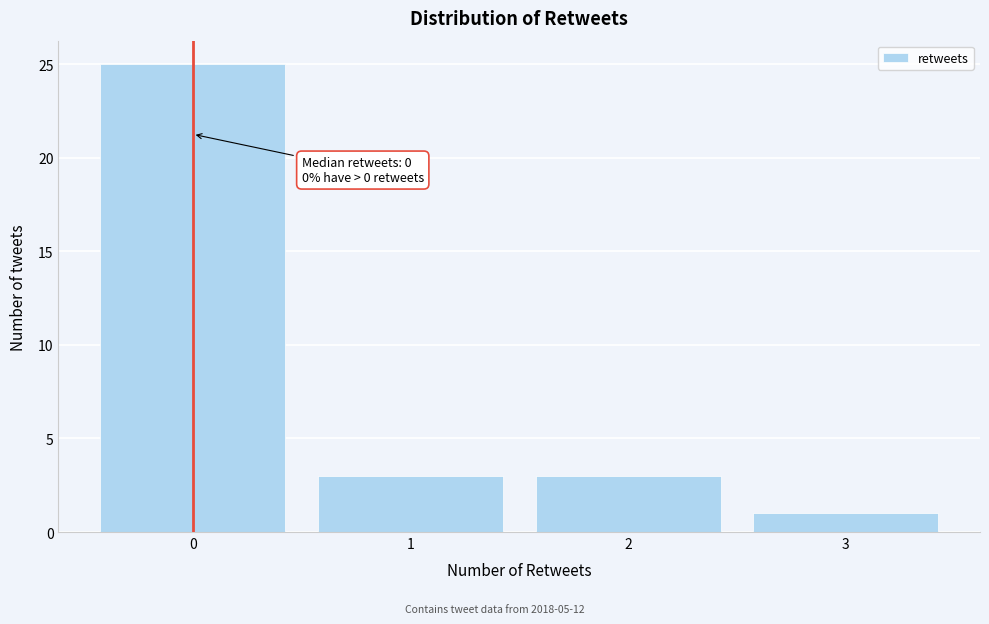

Which range on the x-axis has the tallest bar?

-0.5 to 0.5